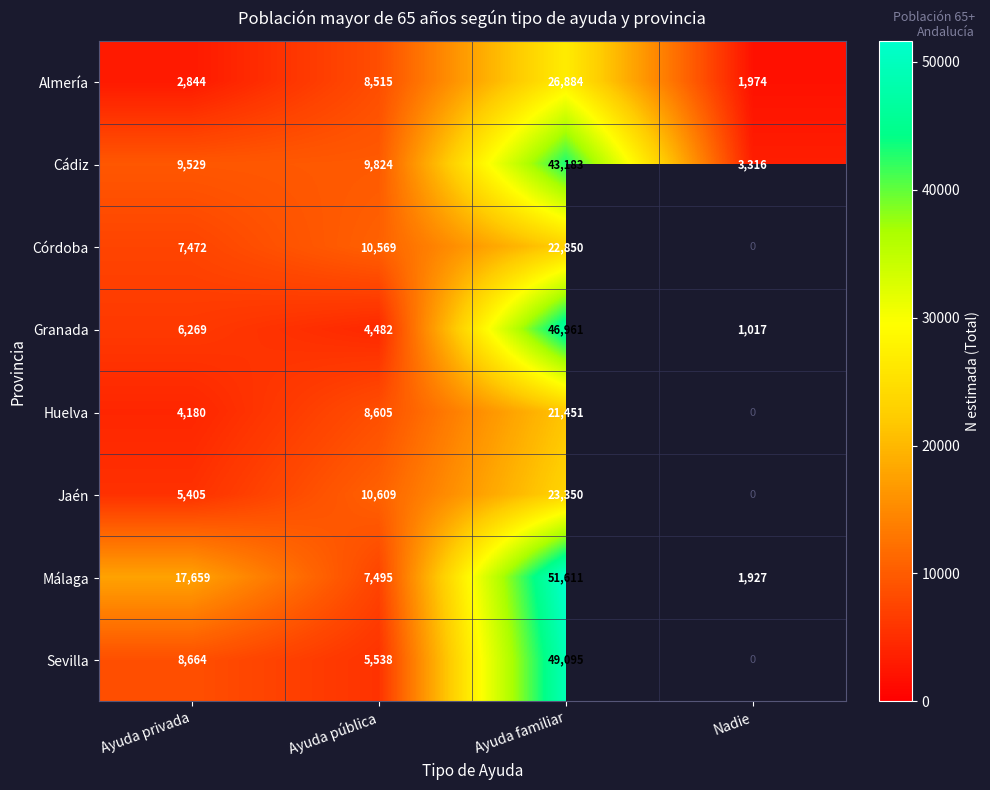

What is the spread (max minus min) of values at Ayuda pública?

6127